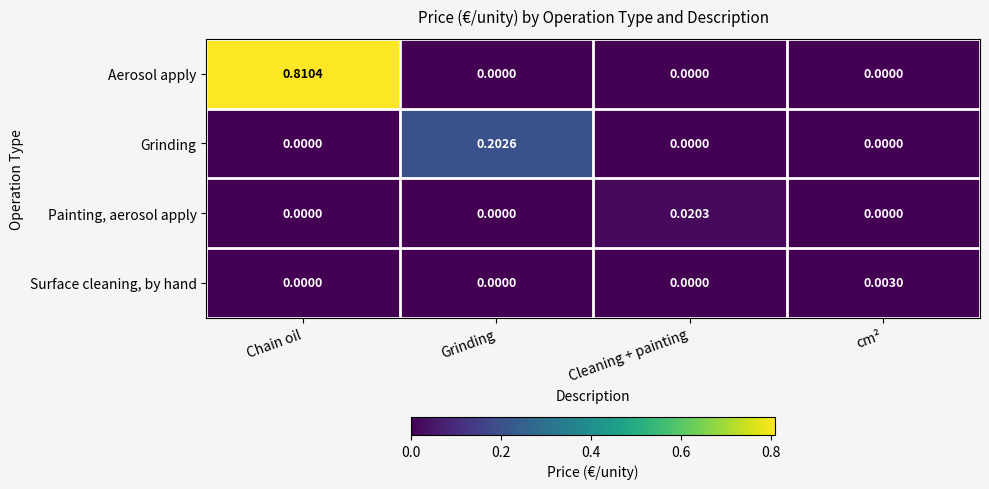

Between Cleaning + painting and cm², which series saw the biggest shift?

Painting, aerosol apply